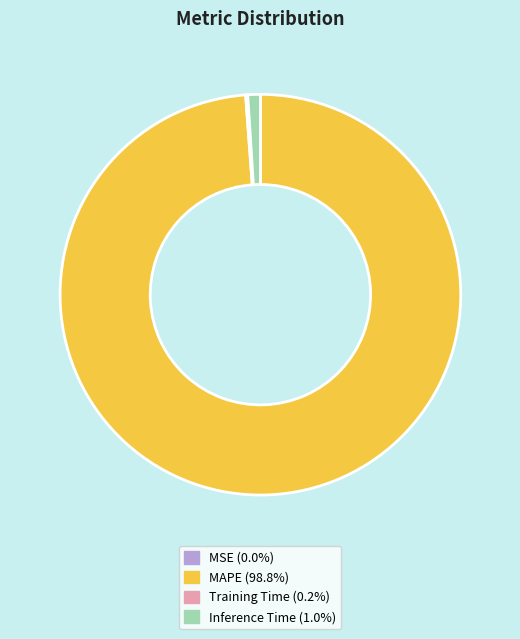

Does Inference Time (1.0%) represent more than half of the total?

No